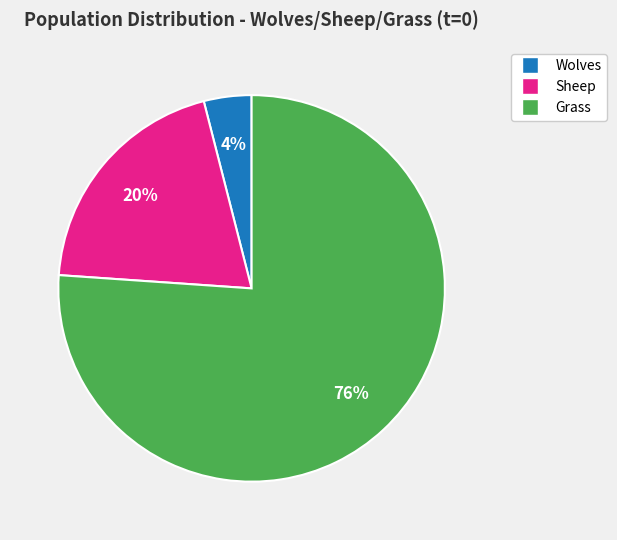

To the nearest percent, what portion does Wolves represent?

4%